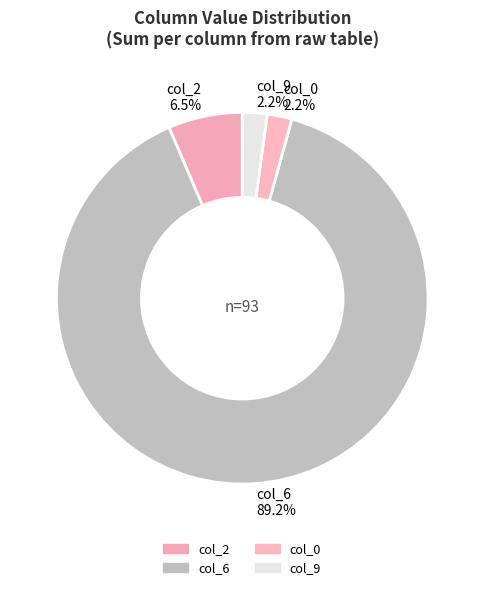

To the nearest percent, what is the difference between the largest and smallest slice percentages?

87%